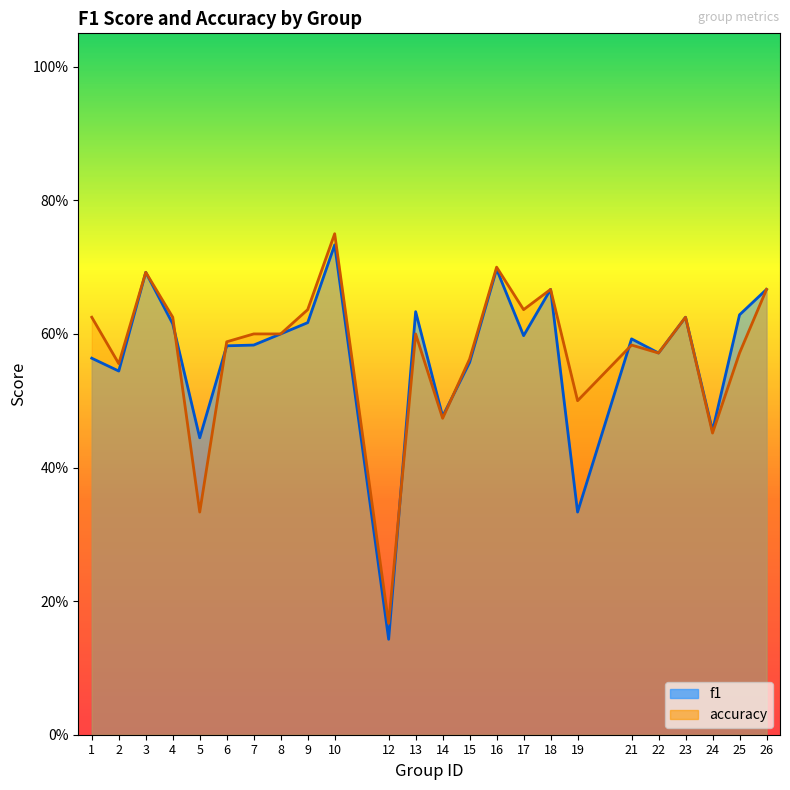

True or false: accuracy has more than 1 points higher than both neighbors.

True